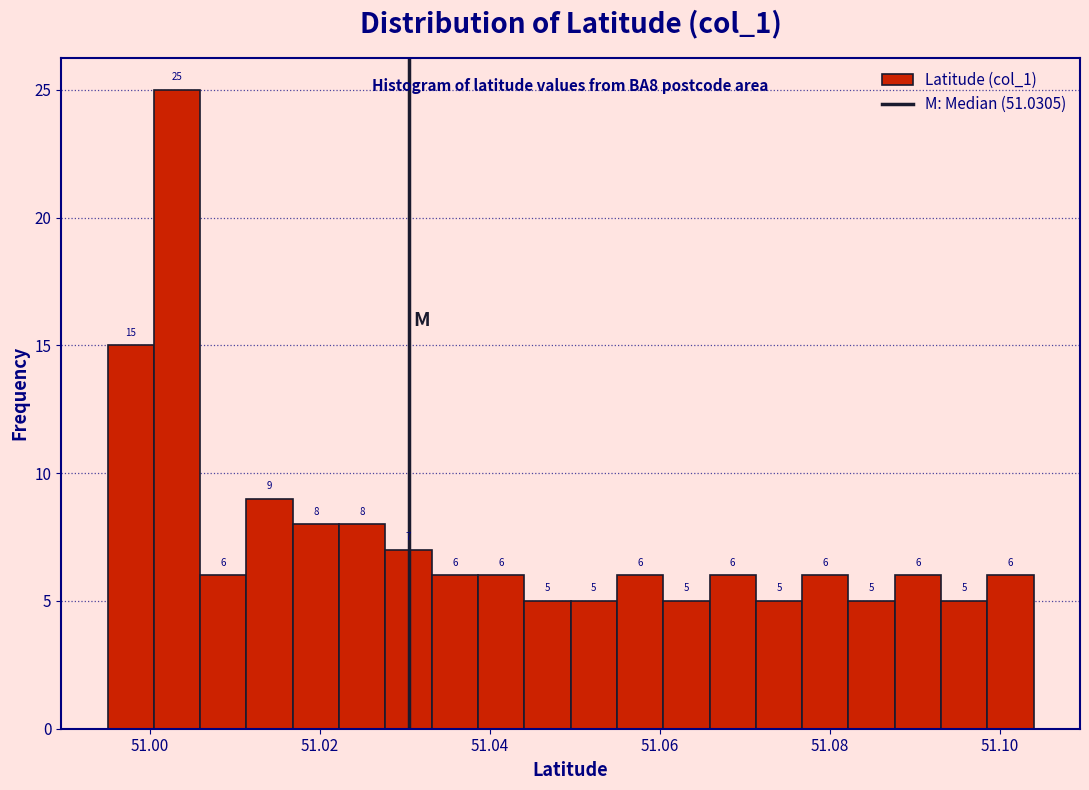

Around what value on the x-axis is the tallest bar? Give the approximate position of its centre, as read against the axis.

51.004